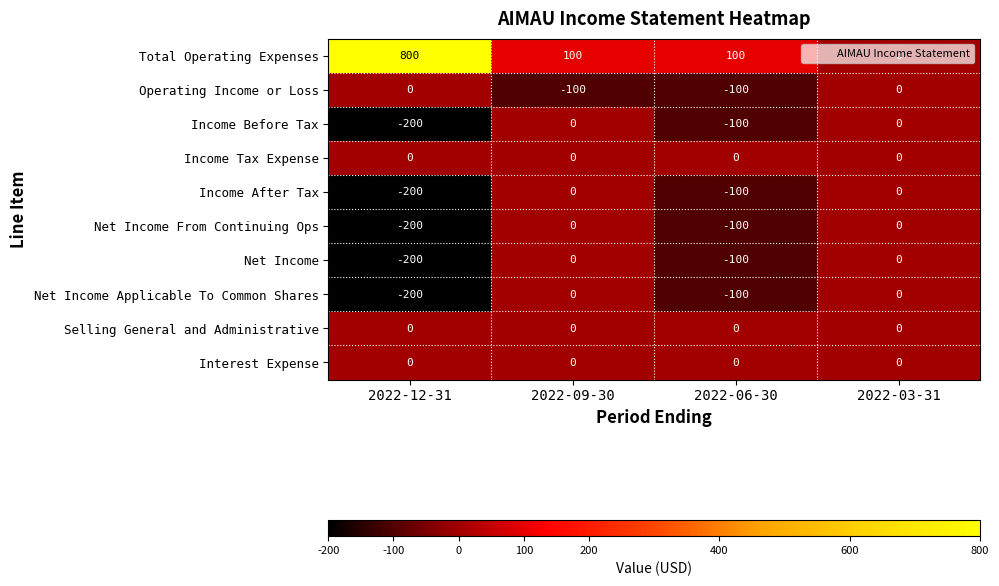

Which series has the widest spread of values?

Total Operating Expenses